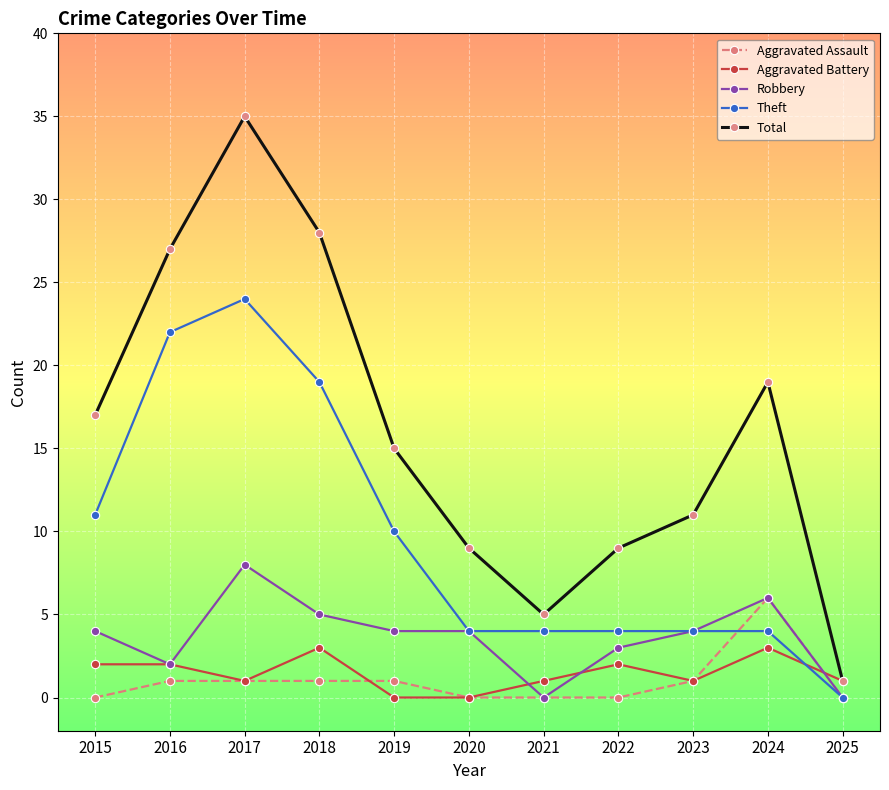

How many Robbery values are between 2 and 5?

7